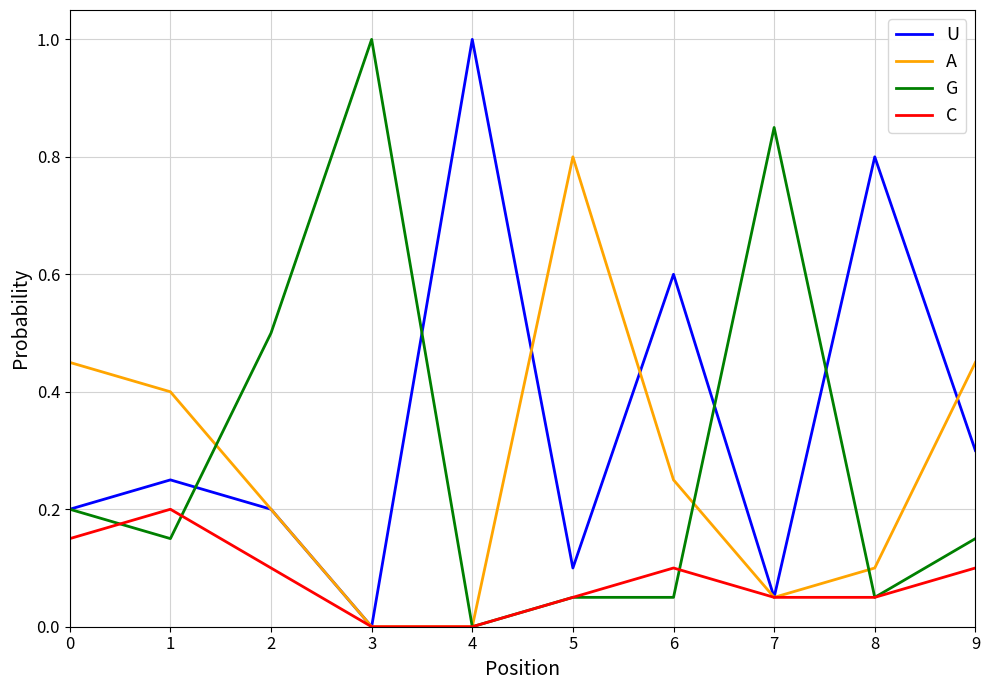

Rank the series at 1 from highest to lowest value.

A, U, C, G